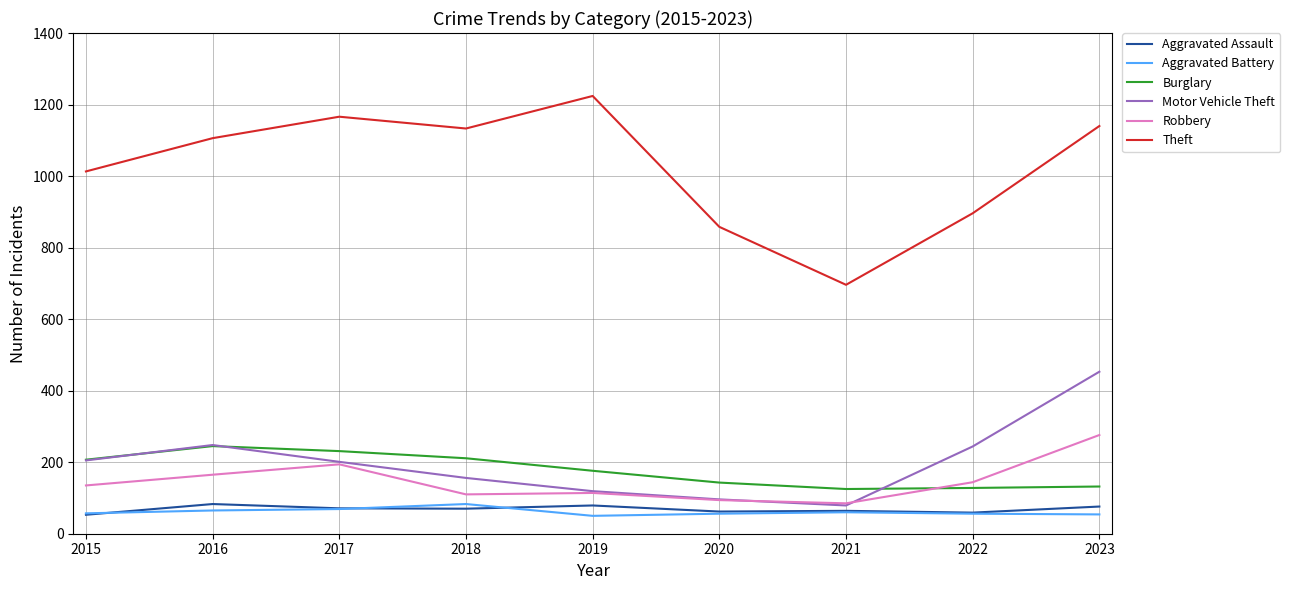

How many values in the Motor Vehicle Theft series are below 201?

4